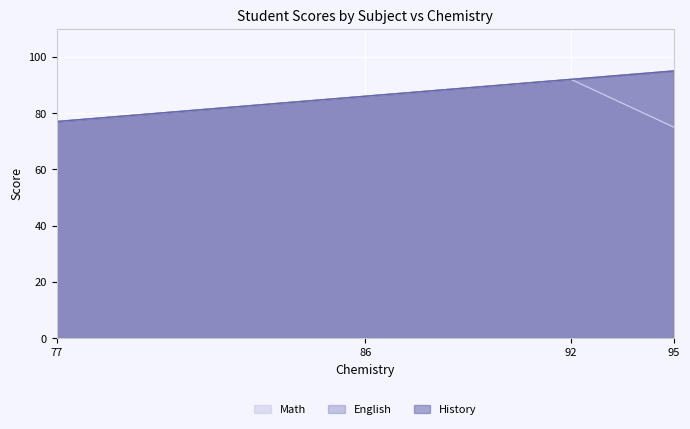

How many Math values are between 77 and 92?

3